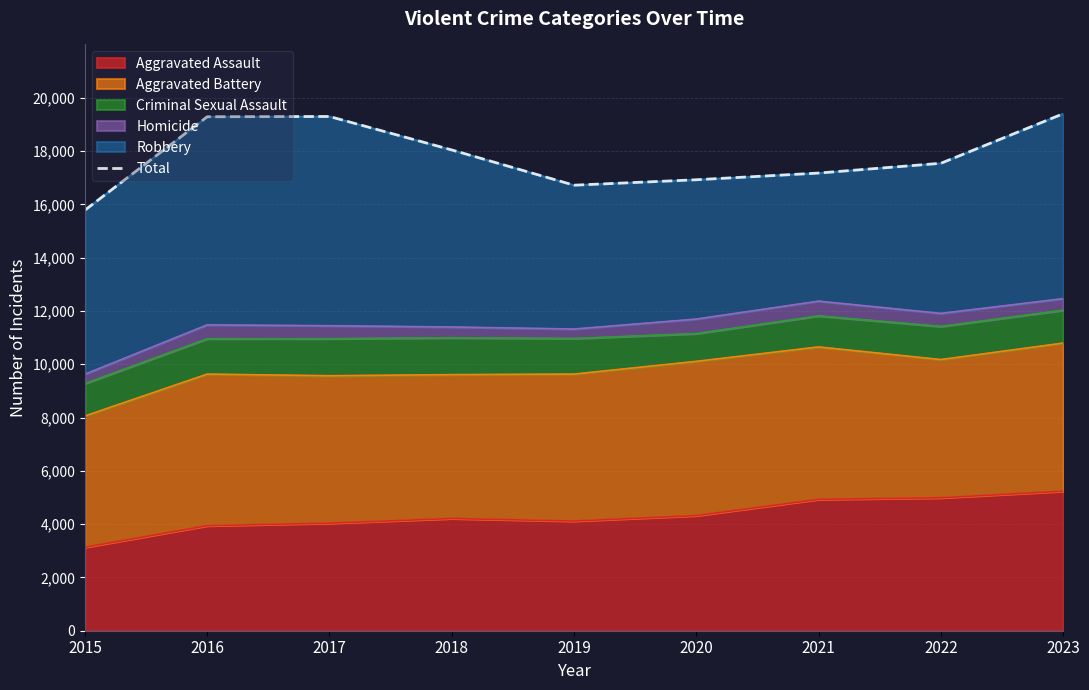

What is the difference between the second highest and minimum values?

3515